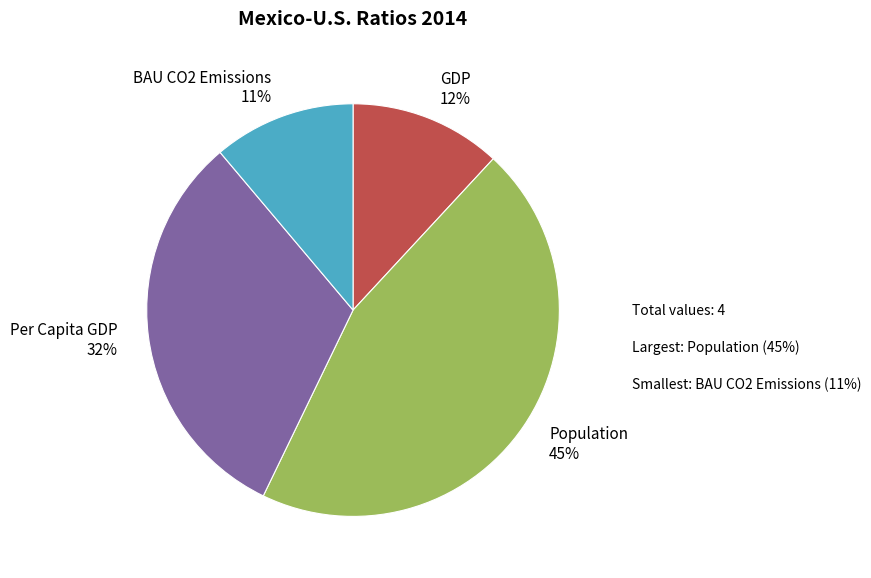

Combined, do Population and Per Capita GDP account for over 50%?

Yes